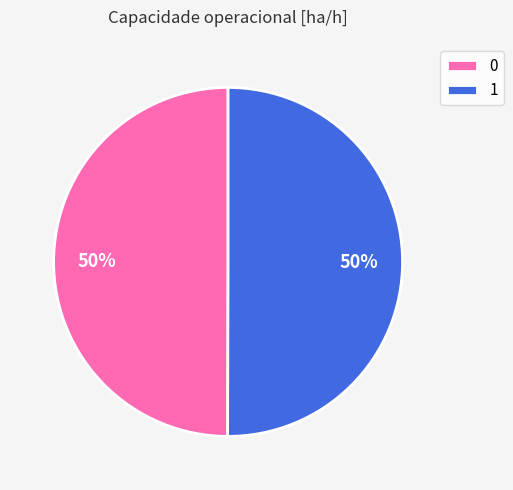

The 0 slice represents 50% of the pie. True or false?

True